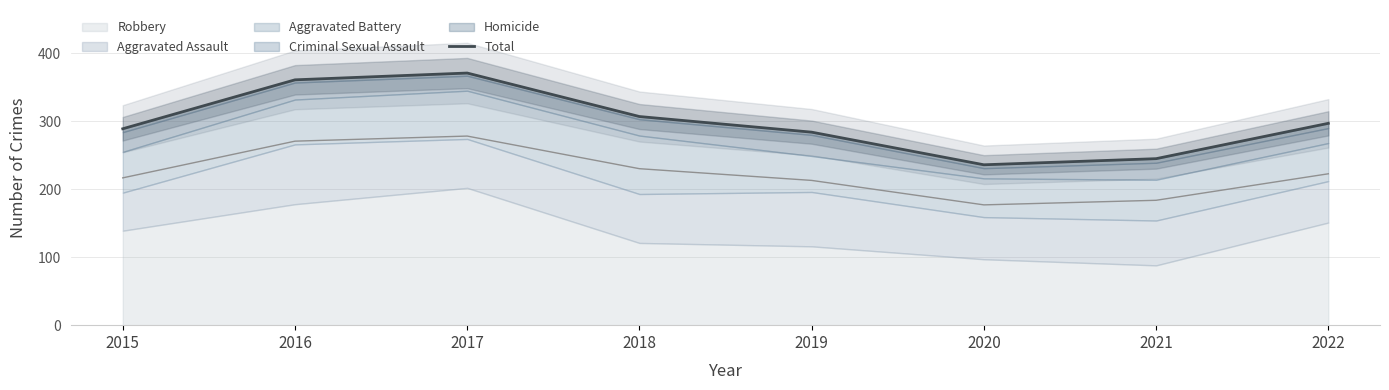

Is it true that the value at 2016 is 361?

True